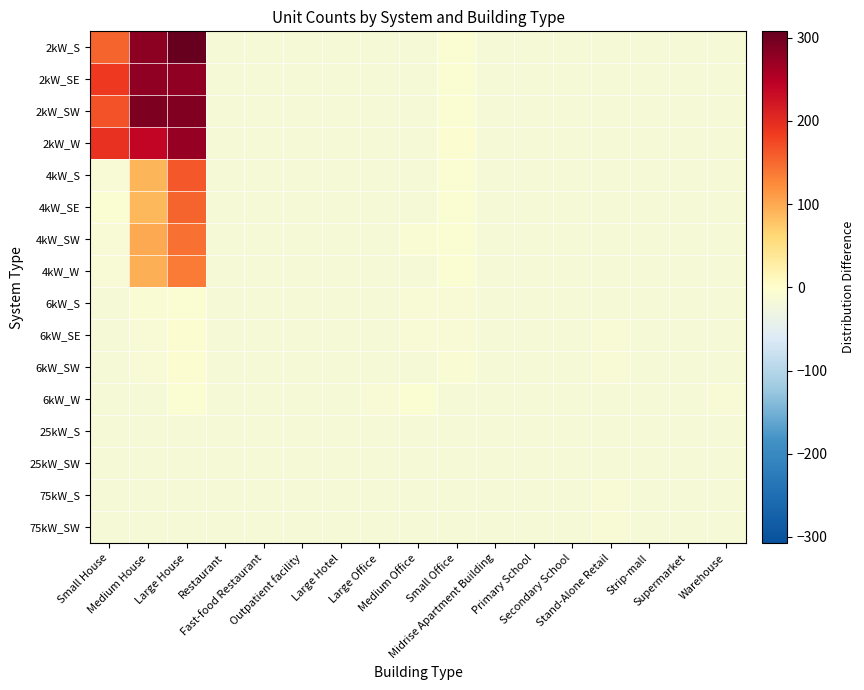

Reading left to right, transcribe all the data shown in this chart.

2kW_S: Small House=153.6	Medium House=280.6	Large House=307.6	Restaurant=-15.4	Fast-food Restaurant=-16.4	Outpatient facility=-16.4	Large Hotel=-16.4	Large Office=-16.4	Medium Office=-15.4	Small Office=-8.4	Midrise Apartment Building=-16.4	Primary School=-16.4	Secondary School=-16.4	Stand-Alone Retail=-16.4	Strip-mall=-16.4	Supermarket=-16.4	Warehouse=-16.4
2kW_SE: Small House=185.6	Medium House=277.6	Large House=276.6	Restaurant=-16.4	Fast-food Restaurant=-15.4	Outpatient facility=-16.4	Large Hotel=-16.4	Large Office=-16.4	Medium Office=-16.4	Small Office=-9.4	Midrise Apartment Building=-16.4	Primary School=-16.4	Secondary School=-16.4	Stand-Alone Retail=-16.4	Strip-mall=-16.4	Supermarket=-16.4	Warehouse=-16.4
2kW_SW: Small House=167.6	Medium House=288.6	Large House=287.6	Restaurant=-16.4	Fast-food Restaurant=-15.4	Outpatient facility=-16.4	Large Hotel=-16.4	Large Office=-16.4	Medium Office=-15.4	Small Office=-8.4	Midrise Apartment Building=-16.4	Primary School=-16.4	Secondary School=-16.4	Stand-Alone Retail=-16.4	Strip-mall=-16.4	Supermarket=-16.4	Warehouse=-16.4
2kW_W: Small House=194.6	Medium House=238.6	Large House=272.6	Restaurant=-15.4	Fast-food Restaurant=-16.4	Outpatient facility=-16.4	Large Hotel=-16.4	Large Office=-16.4	Medium Office=-16.4	Small Office=-5.4	Midrise Apartment Building=-16.4	Primary School=-16.4	Secondary School=-16.4	Stand-Alone Retail=-16.4	Strip-mall=-16.4	Supermarket=-16.4	Warehouse=-16.4
4kW_S: Small House=-12.4	Medium House=89.6	Large House=162.6	Restaurant=-15.4	Fast-food Restaurant=-15.4	Outpatient facility=-16.4	Large Hotel=-16.4	Large Office=-16.4	Medium Office=-15.4	Small Office=-9.4	Midrise Apartment Building=-16.4	Primary School=-16.4	Secondary School=-16.4	Stand-Alone Retail=-15.4	Strip-mall=-16.4	Supermarket=-16.4	Warehouse=-16.4
4kW_SE: Small House=-8.4	Medium House=87.6	Large House=151.6	Restaurant=-16.4	Fast-food Restaurant=-16.4	Outpatient facility=-16.4	Large Hotel=-16.4	Large Office=-16.4	Medium Office=-14.4	Small Office=-7.4	Midrise Apartment Building=-16.4	Primary School=-16.4	Secondary School=-16.4	Stand-Alone Retail=-16.4	Strip-mall=-16.4	Supermarket=-16.4	Warehouse=-16.4
4kW_SW: Small House=-12.4	Medium House=99.6	Large House=143.6	Restaurant=-15.4	Fast-food Restaurant=-16.4	Outpatient facility=-16.4	Large Hotel=-16.4	Large Office=-16.4	Medium Office=-11.4	Small Office=-9.4	Midrise Apartment Building=-16.4	Primary School=-16.4	Secondary School=-16.4	Stand-Alone Retail=-15.4	Strip-mall=-16.4	Supermarket=-16.4	Warehouse=-16.4
4kW_W: Small House=-12.4	Medium House=95.6	Large House=135.6	Restaurant=-15.4	Fast-food Restaurant=-16.4	Outpatient facility=-16.4	Large Hotel=-16.4	Large Office=-16.4	Medium Office=-16.4	Small Office=-9.4	Midrise Apartment Building=-15.4	Primary School=-16.4	Secondary School=-16.4	Stand-Alone Retail=-16.4	Strip-mall=-16.4	Supermarket=-16.4	Warehouse=-14.4
6kW_S: Small House=-16.4	Medium House=-10.4	Large House=-7.4	Restaurant=-15.4	Fast-food Restaurant=-16.4	Outpatient facility=-16.4	Large Hotel=-16.4	Large Office=-16.4	Medium Office=-12.4	Small Office=-13.4	Midrise Apartment Building=-16.4	Primary School=-16.4	Secondary School=-15.4	Stand-Alone Retail=-16.4	Strip-mall=-16.4	Supermarket=-15.4	Warehouse=-14.4
6kW_SE: Small House=-16.4	Medium House=-13.4	Large House=-6.4	Restaurant=-16.4	Fast-food Restaurant=-16.4	Outpatient facility=-15.4	Large Hotel=-16.4	Large Office=-15.4	Medium Office=-12.4	Small Office=-13.4	Midrise Apartment Building=-15.4	Primary School=-14.4	Secondary School=-15.4	Stand-Alone Retail=-13.4	Strip-mall=-16.4	Supermarket=-16.4	Warehouse=-14.4
6kW_SW: Small House=-16.4	Medium House=-12.4	Large House=-5.4	Restaurant=-15.4	Fast-food Restaurant=-16.4	Outpatient facility=-15.4	Large Hotel=-15.4	Large Office=-14.4	Medium Office=-14.4	Small Office=-10.4	Midrise Apartment Building=-16.4	Primary School=-16.4	Secondary School=-16.4	Stand-Alone Retail=-12.4	Strip-mall=-15.4	Supermarket=-16.4	Warehouse=-16.4
6kW_W: Small House=-16.4	Medium House=-16.4	Large House=-8.4	Restaurant=-16.4	Fast-food Restaurant=-16.4	Outpatient facility=-16.4	Large Hotel=-16.4	Large Office=-13.4	Medium Office=-9.4	Small Office=-14.4	Midrise Apartment Building=-16.4	Primary School=-16.4	Secondary School=-16.4	Stand-Alone Retail=-15.4	Strip-mall=-16.4	Supermarket=-16.4	Warehouse=-13.4
25kW_S: Small House=-16.4	Medium House=-16.4	Large House=-16.4	Restaurant=-16.4	Fast-food Restaurant=-16.4	Outpatient facility=-16.4	Large Hotel=-16.4	Large Office=-16.4	Medium Office=-16.4	Small Office=-16.4	Midrise Apartment Building=-16.4	Primary School=-16.4	Secondary School=-15.4	Stand-Alone Retail=-15.4	Strip-mall=-16.4	Supermarket=-16.4	Warehouse=-16.4
25kW_SW: Small House=-16.4	Medium House=-16.4	Large House=-16.4	Restaurant=-16.4	Fast-food Restaurant=-16.4	Outpatient facility=-16.4	Large Hotel=-16.4	Large Office=-16.4	Medium Office=-16.4	Small Office=-16.4	Midrise Apartment Building=-16.4	Primary School=-16.4	Secondary School=-16.4	Stand-Alone Retail=-15.4	Strip-mall=-16.4	Supermarket=-16.4	Warehouse=-16.4
75kW_S: Small House=-16.4	Medium House=-16.4	Large House=-16.4	Restaurant=-16.4	Fast-food Restaurant=-16.4	Outpatient facility=-16.4	Large Hotel=-16.4	Large Office=-15.4	Medium Office=-16.4	Small Office=-16.4	Midrise Apartment Building=-15.4	Primary School=-14.4	Secondary School=-15.4	Stand-Alone Retail=-13.4	Strip-mall=-16.4	Supermarket=-16.4	Warehouse=-15.4
75kW_SW: Small House=-16.4	Medium House=-16.4	Large House=-16.4	Restaurant=-16.4	Fast-food Restaurant=-16.4	Outpatient facility=-16.4	Large Hotel=-16.4	Large Office=-15.4	Medium Office=-16.4	Small Office=-16.4	Midrise Apartment Building=-16.4	Primary School=-16.4	Secondary School=-15.4	Stand-Alone Retail=-13.4	Strip-mall=-15.4	Supermarket=-15.4	Warehouse=-15.4